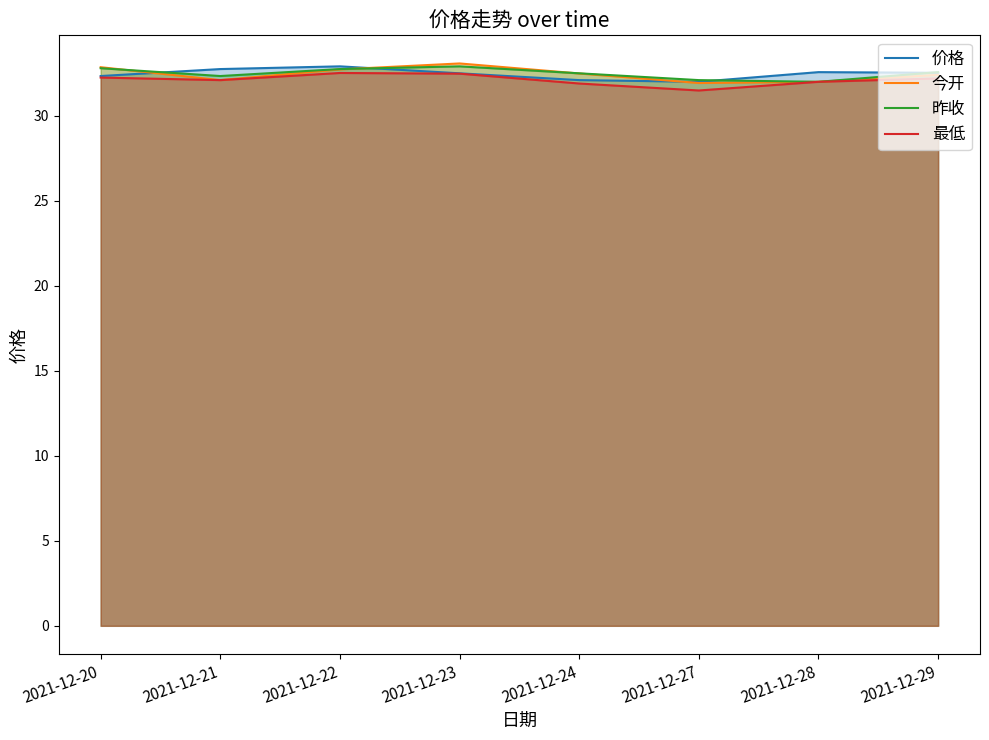

Which series has the largest range (max minus min)?

今开